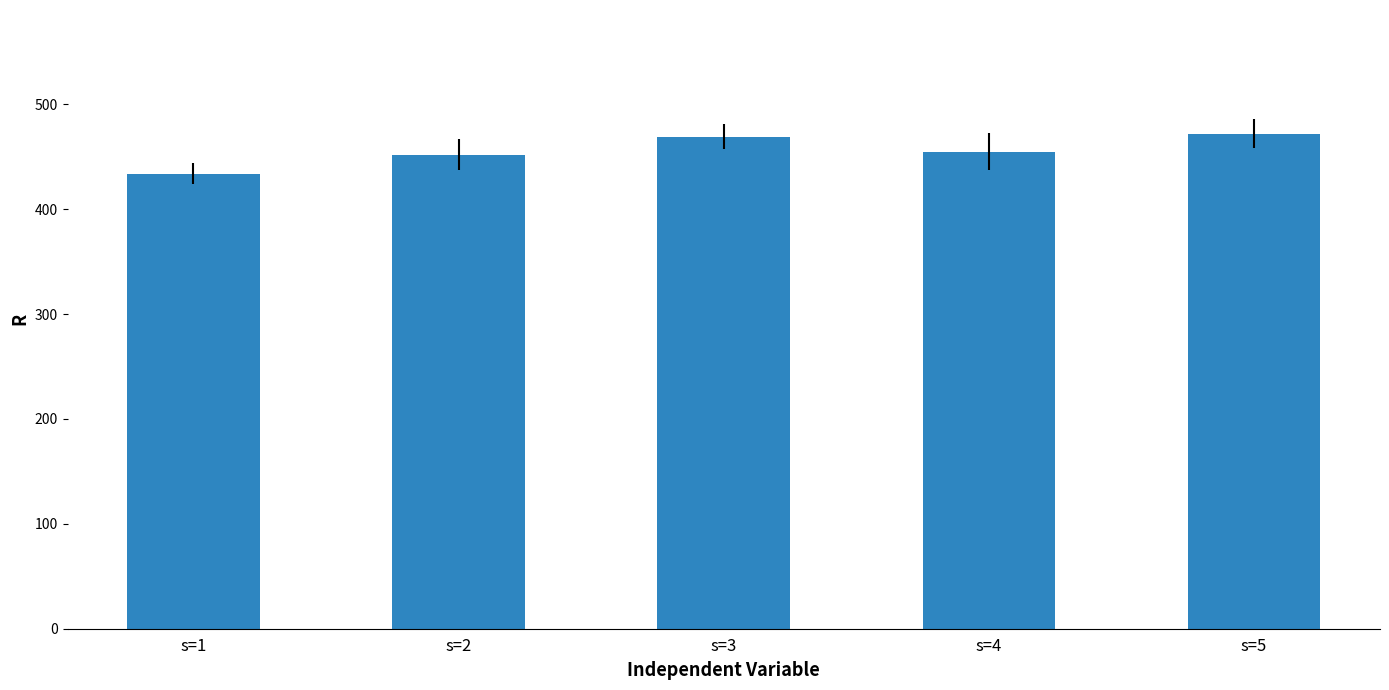

Reading left to right, transcribe all the data shown in this chart.

s=1=434	s=2=452	s=3=469	s=4=455	s=5=472